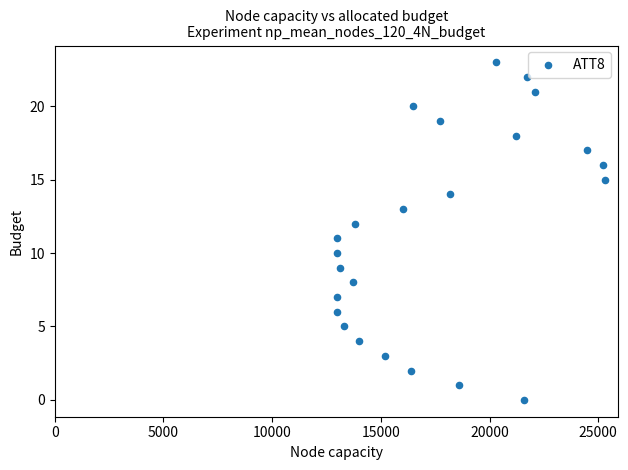

What is the range of X values (max minus min)?

12300